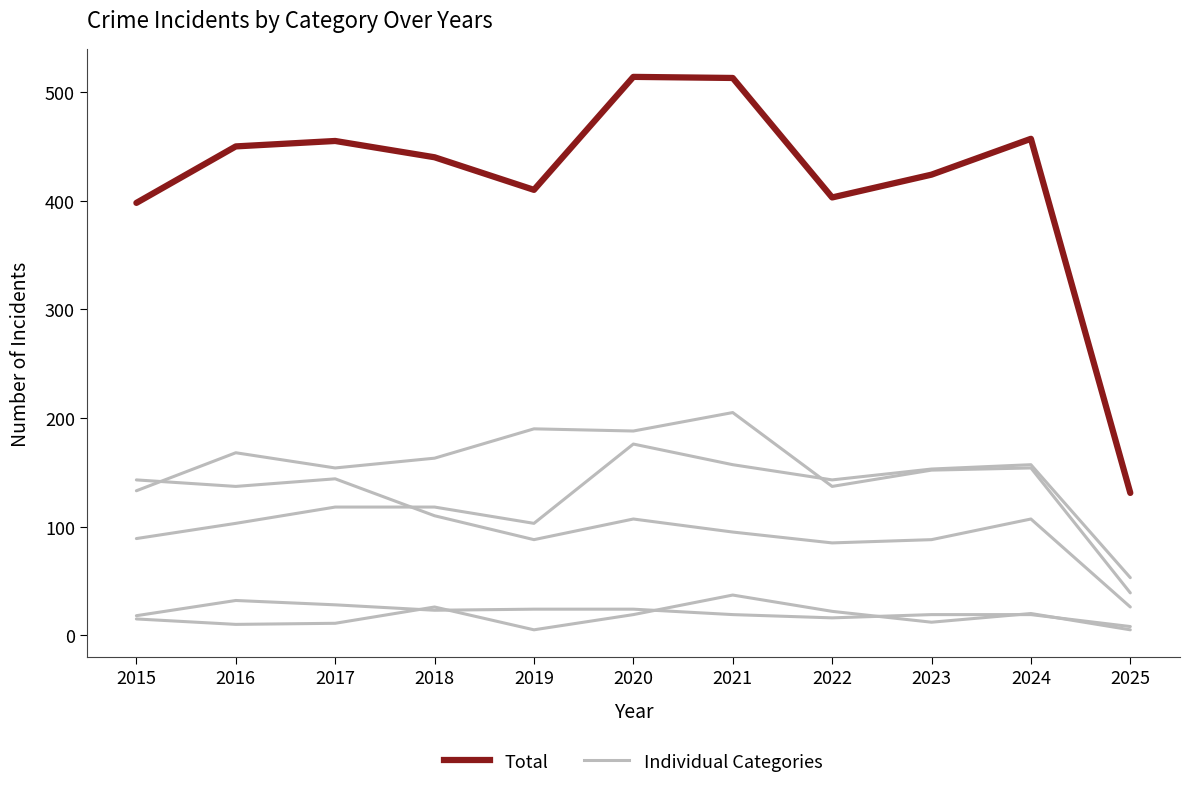

At which category is the sum across all series the highest?

2020